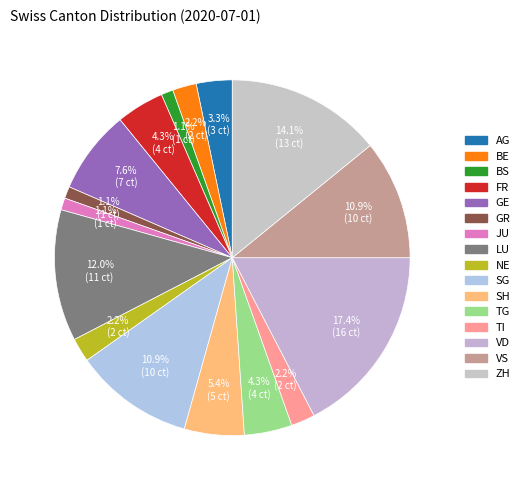

How many segments does this pie chart have?

16